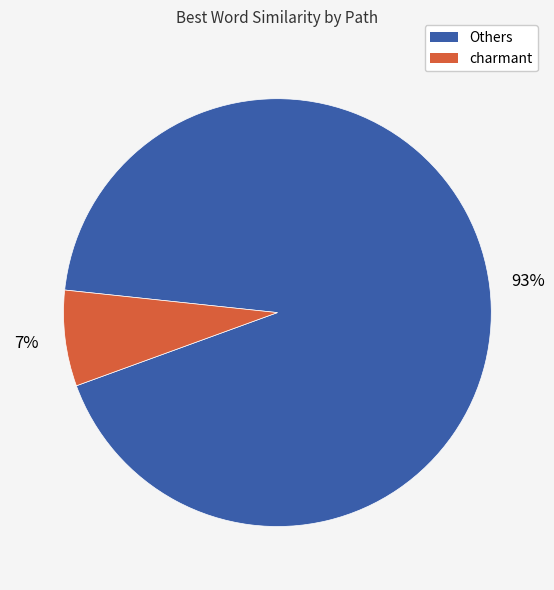

Is there any slice that represents more than half of the pie?

Yes